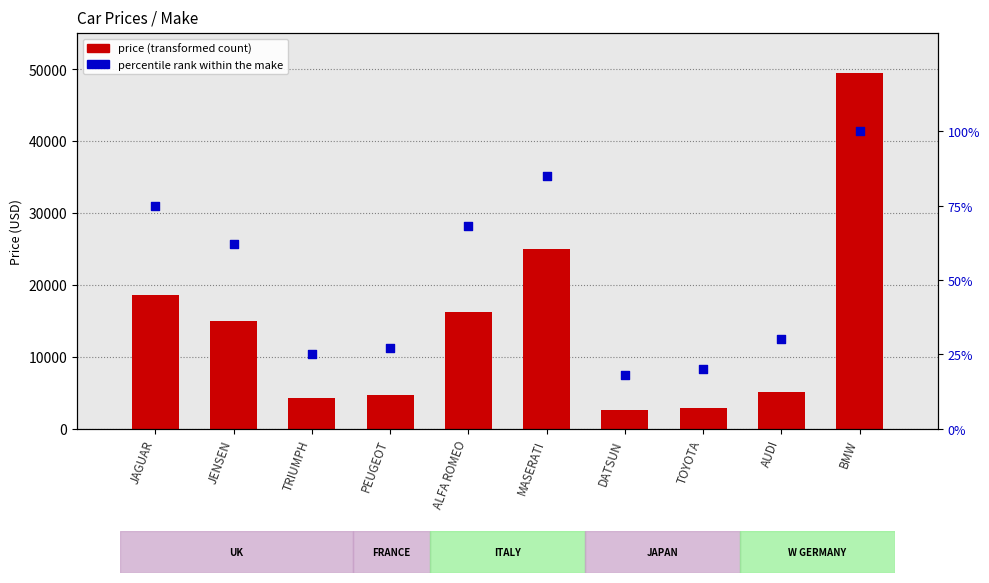

What is the total value across all series at TOYOTA?

2906